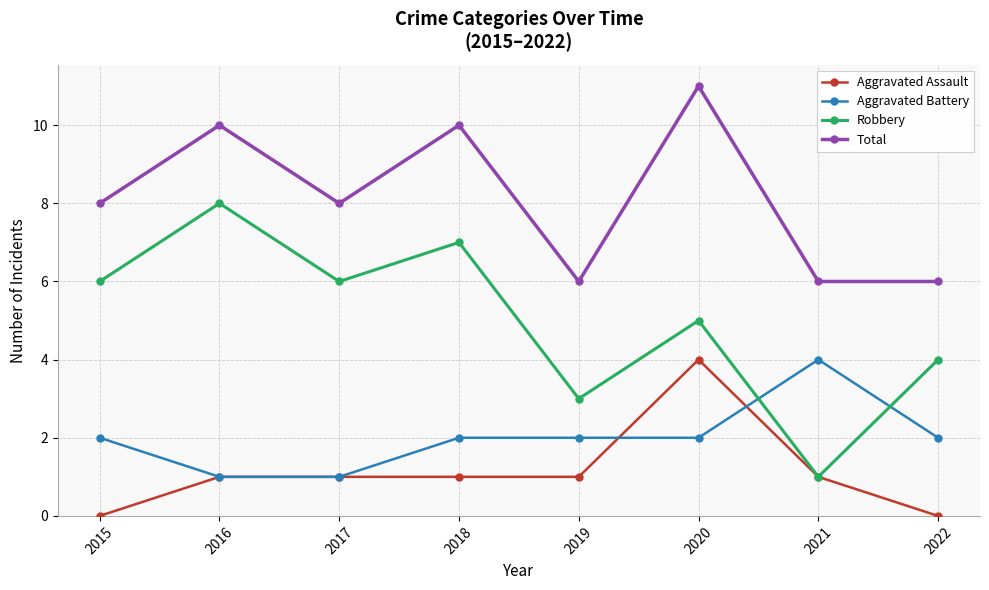

Is this an area chart (filled region under the line)?

No